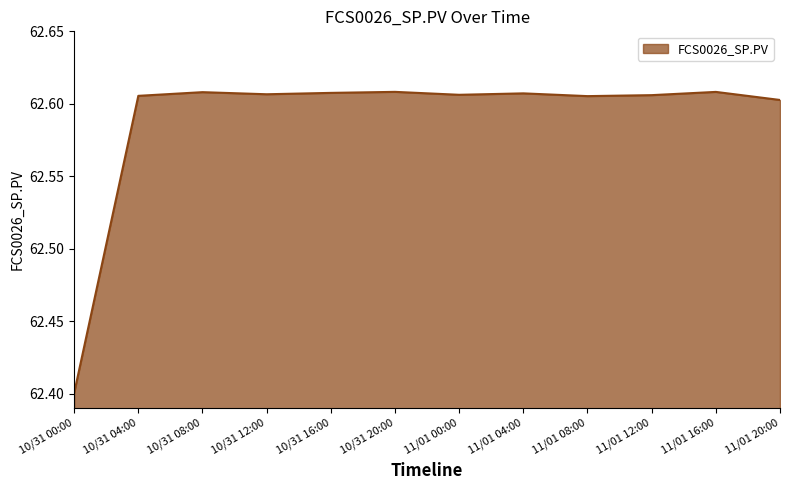

What is the change in value from 10/31 00:00 to 11/01 08:00?

+0.2